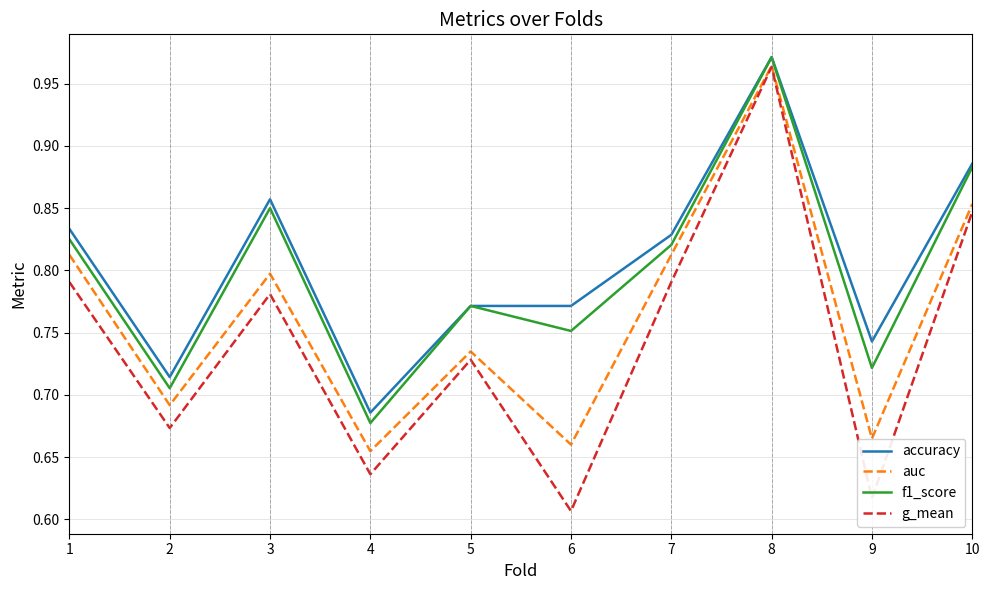

Which series has the largest range (max minus min)?

g_mean